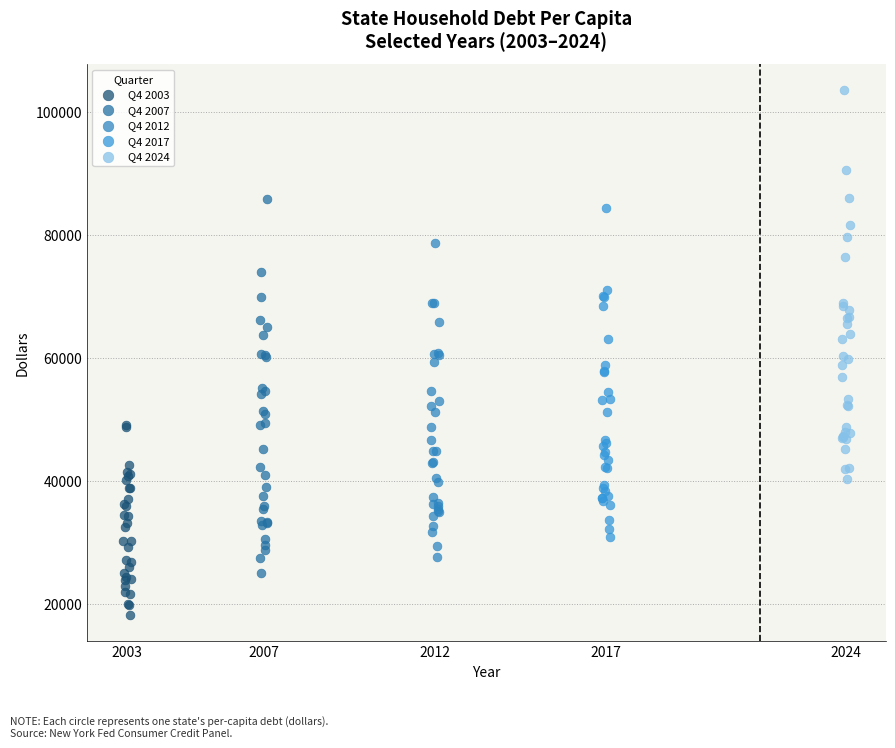

What are all the series names shown in the legend?

Q4 2003, Q4 2007, Q4 2012, Q4 2017, Q4 2024